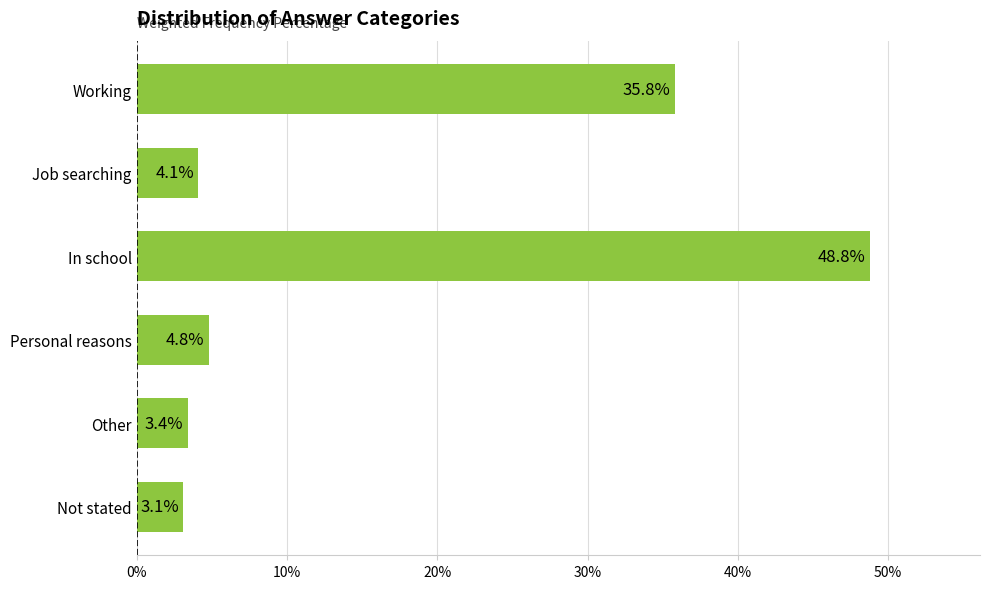

What is the smallest value displayed?

3.1